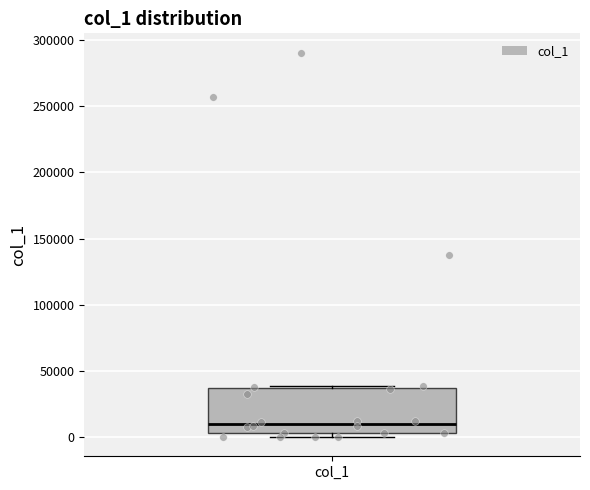

Transcribe this box plot: give where the median line is, the range the box spans, and where the two whiskers end, as read against the y-axis. The values are not printed on the chart, so give them approximately, as read against the axis.

median 10000, box 5000 to 35000, whiskers 0 to 40000